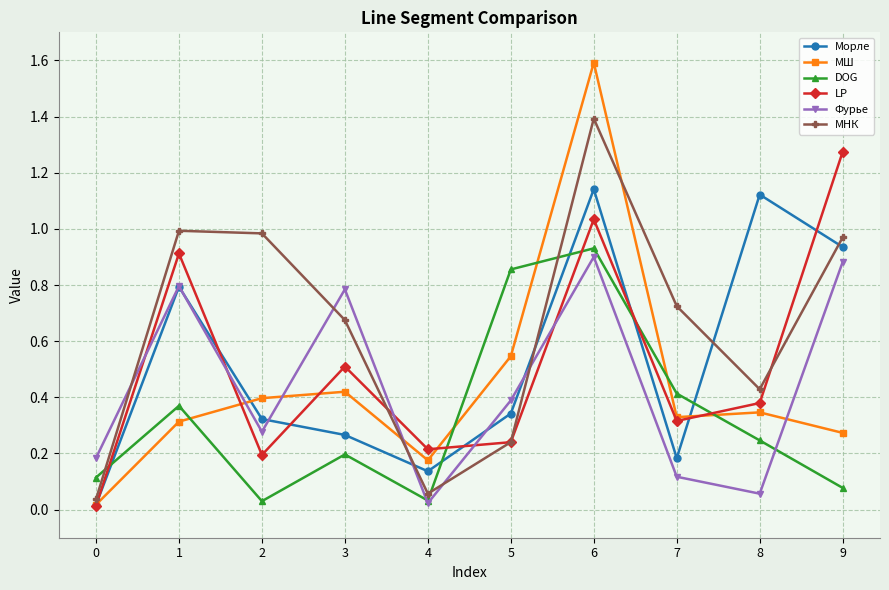

Which series has the widest spread of values?

МШ